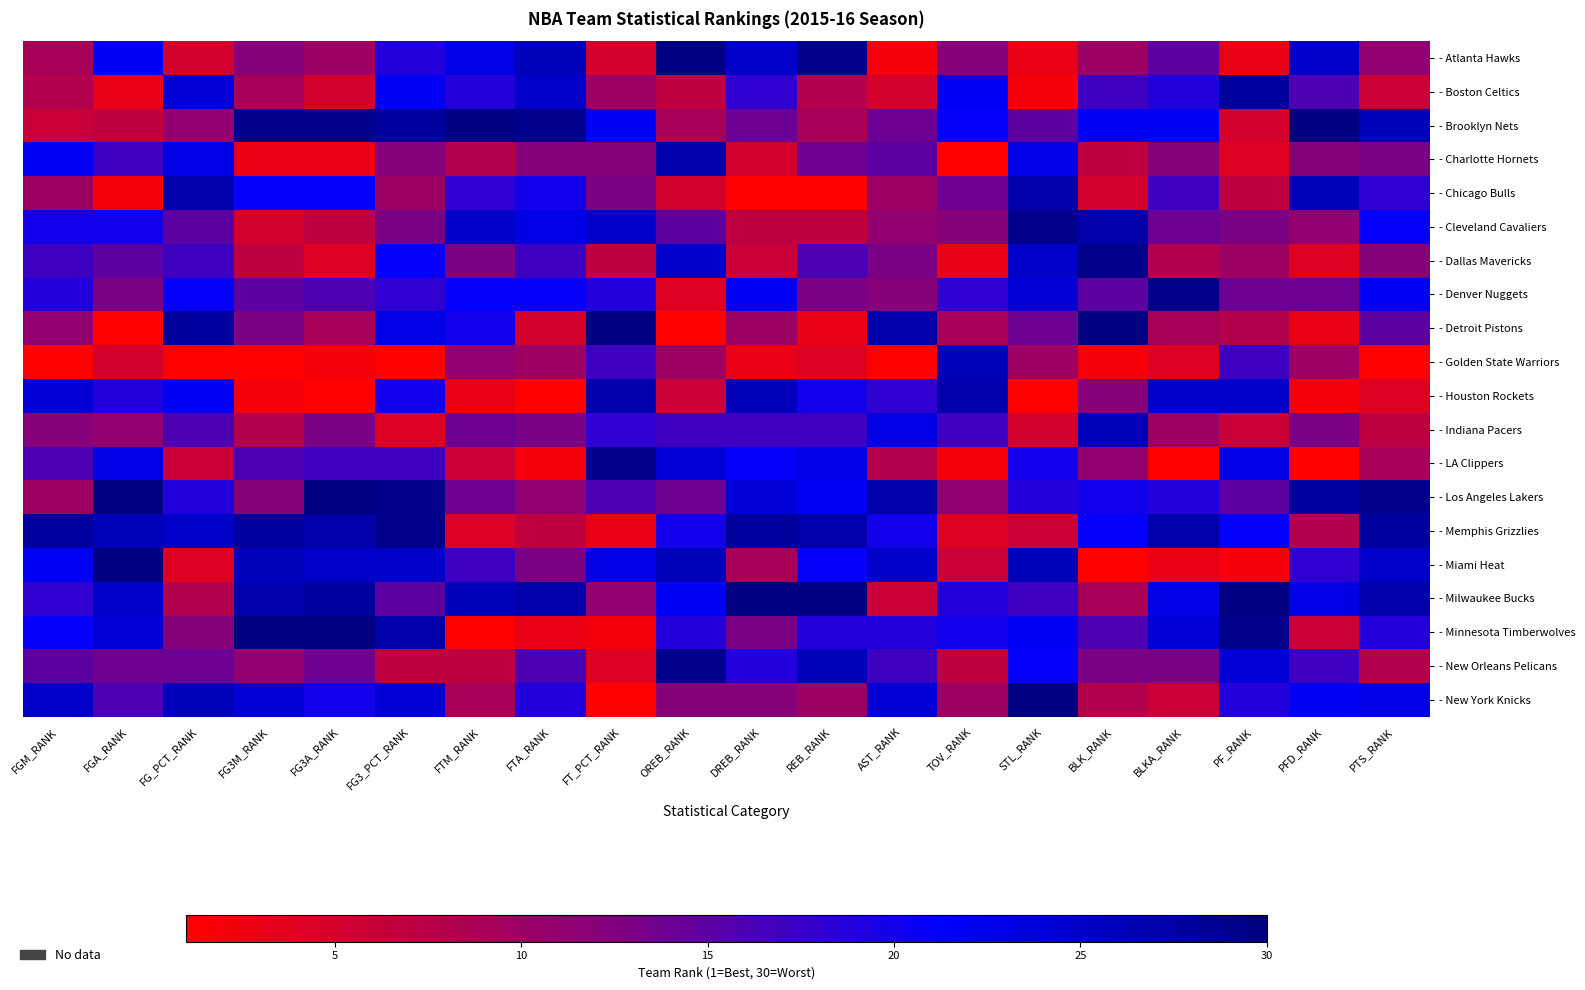

What is the greatest value displayed?

30